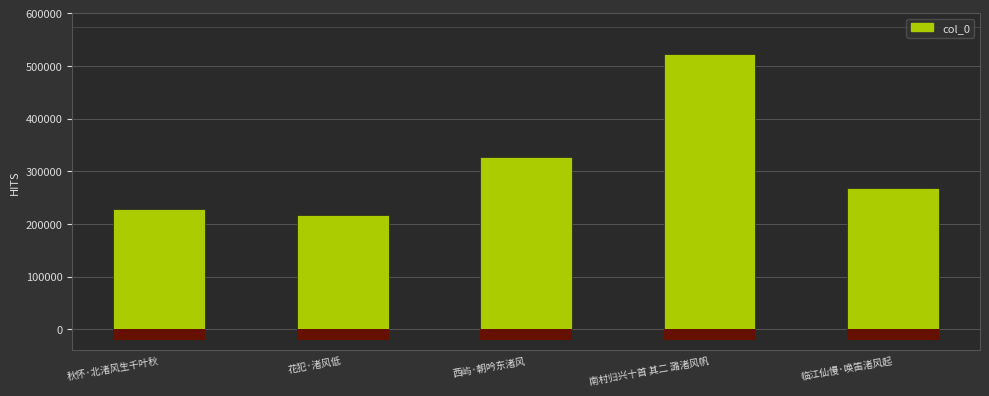

How many data points are above 267230?

2